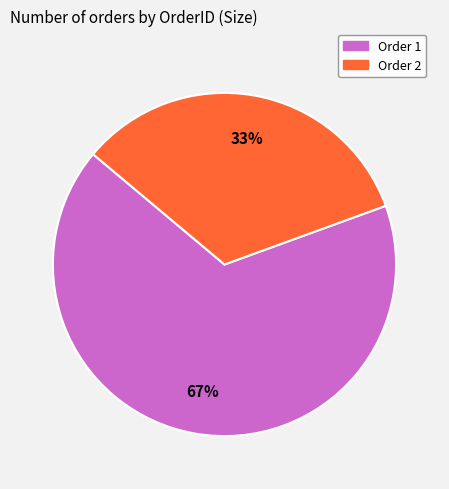

Combined, do Order 1 and Order 2 account for over 50%?

Yes